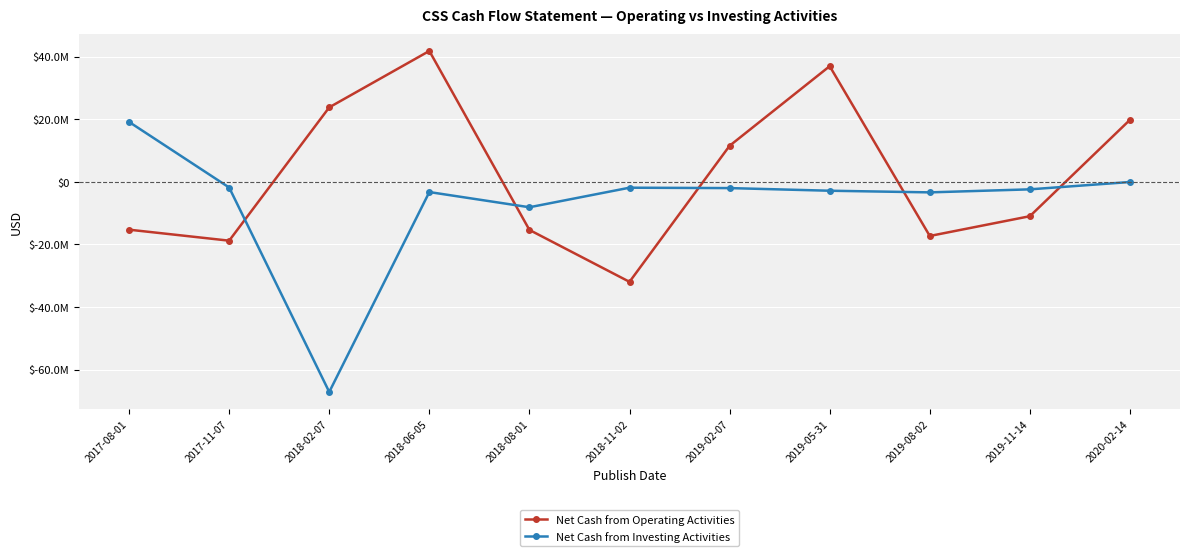

What are all the series names shown in the legend?

Net Cash from Operating Activities, Net Cash from Investing Activities